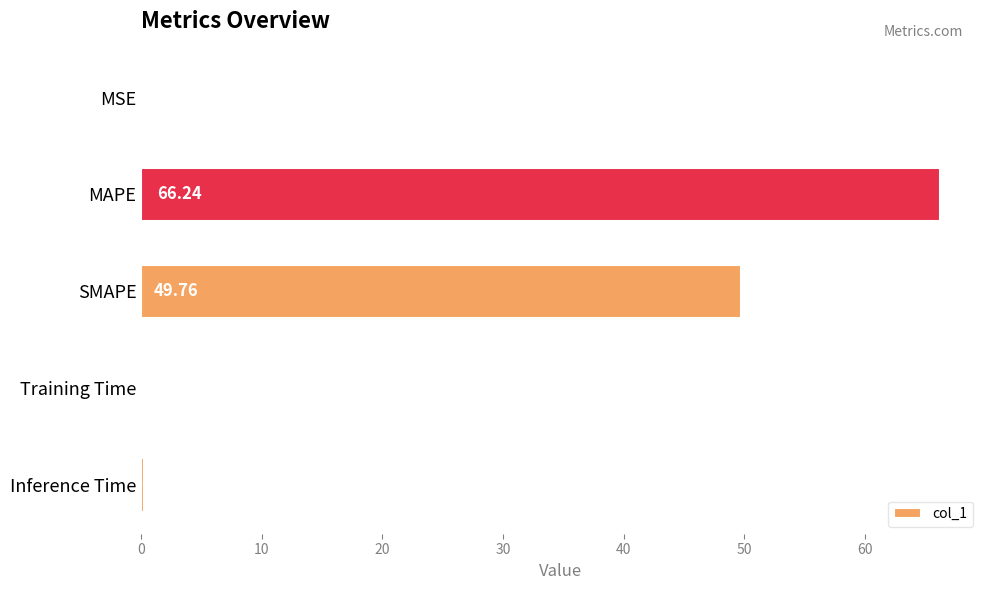

At which label is the value closest to 33?

SMAPE